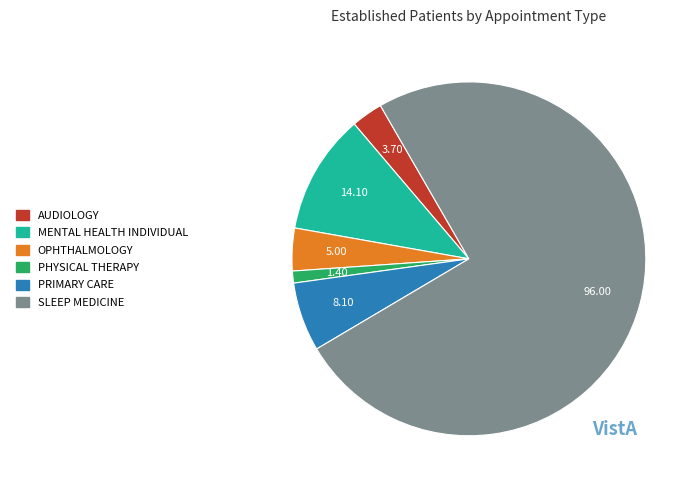

Is there any slice that represents more than half of the pie?

Yes